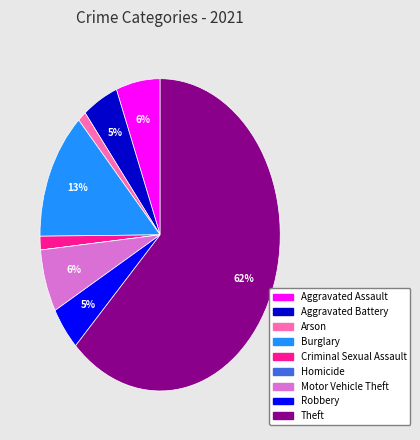

Which category has the biggest portion of the pie?

Theft